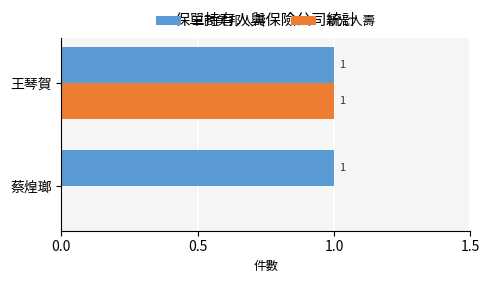

At which category is the sum across all series the highest?

王琴賀